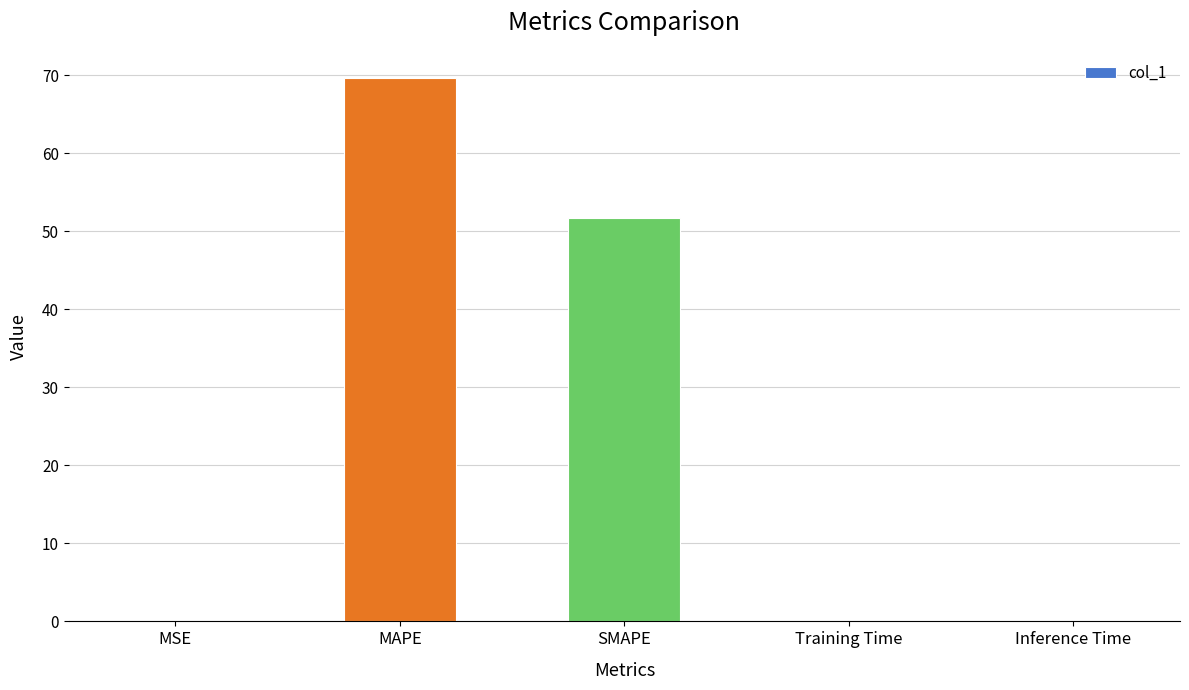

Read the value at SMAPE.

51.6